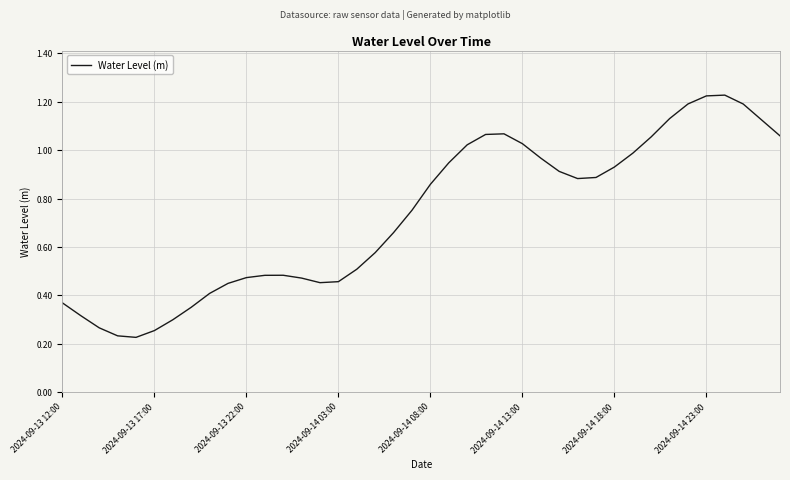

Is it true that the value at 2024-09-13 12:00 is 0.6?

False